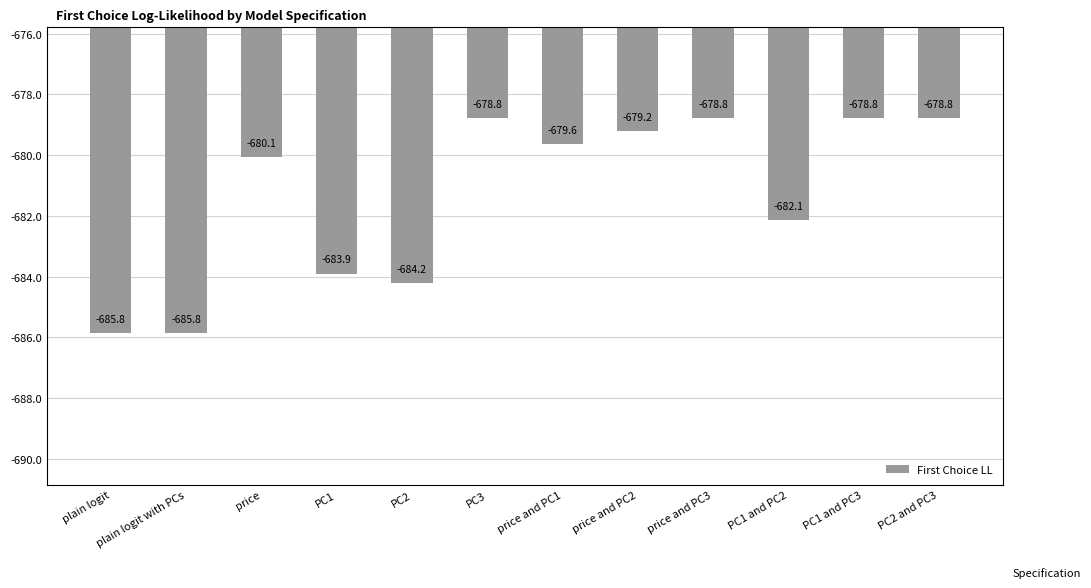

What value does the data have at price?

-680.1